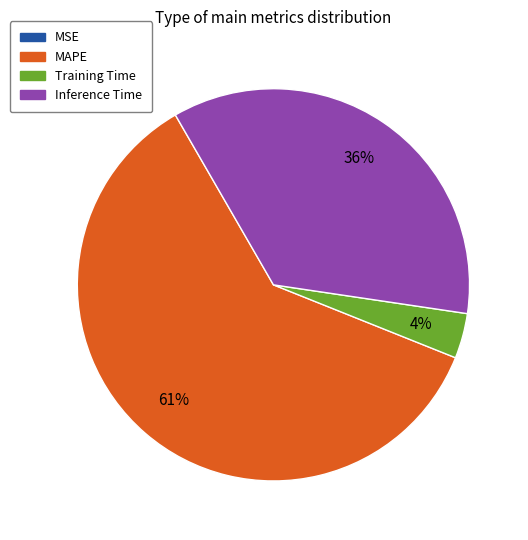

Which slice is the largest?

MAPE